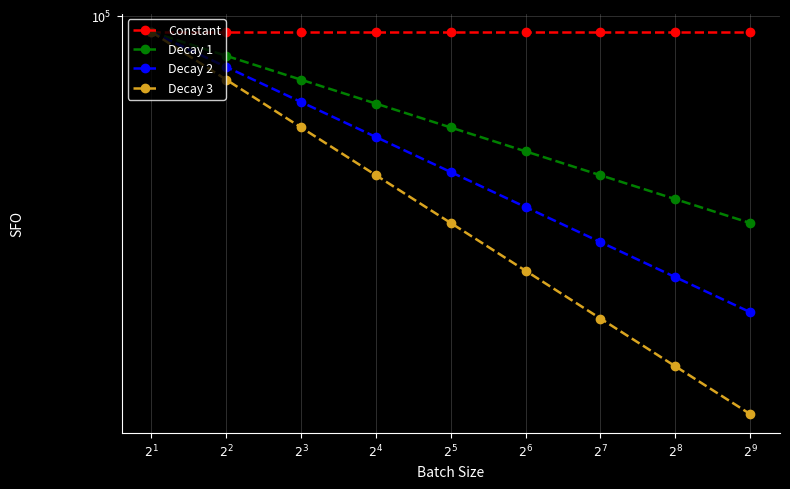

What is the value of the Decay 3 point at the 1st from the left?

99999.0